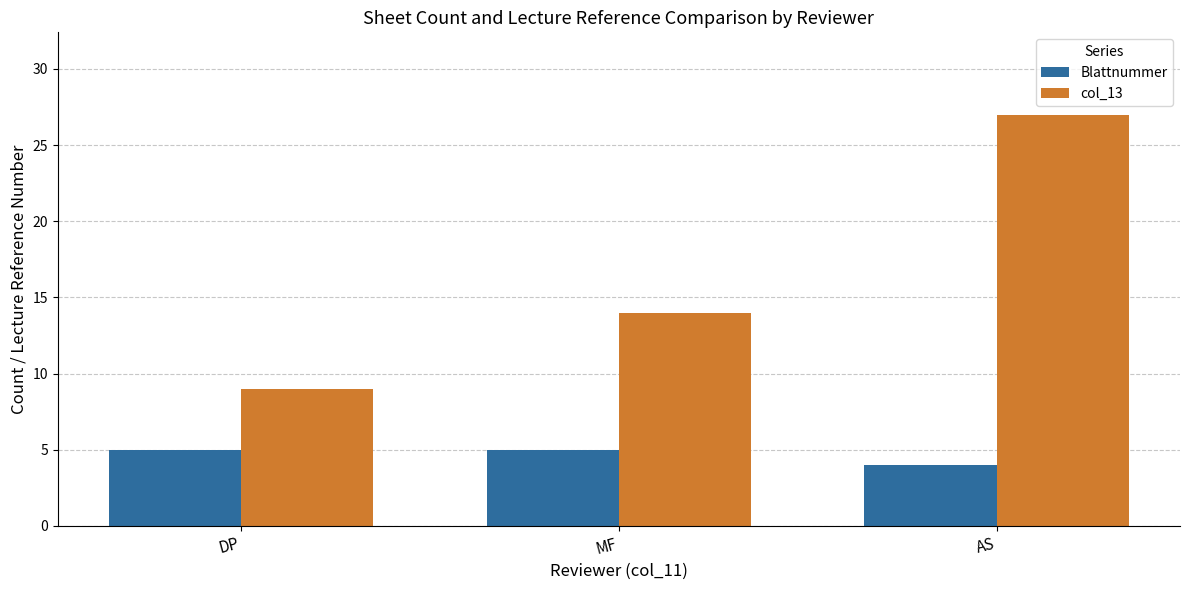

Which label corresponds to the largest value in the chart?

AS